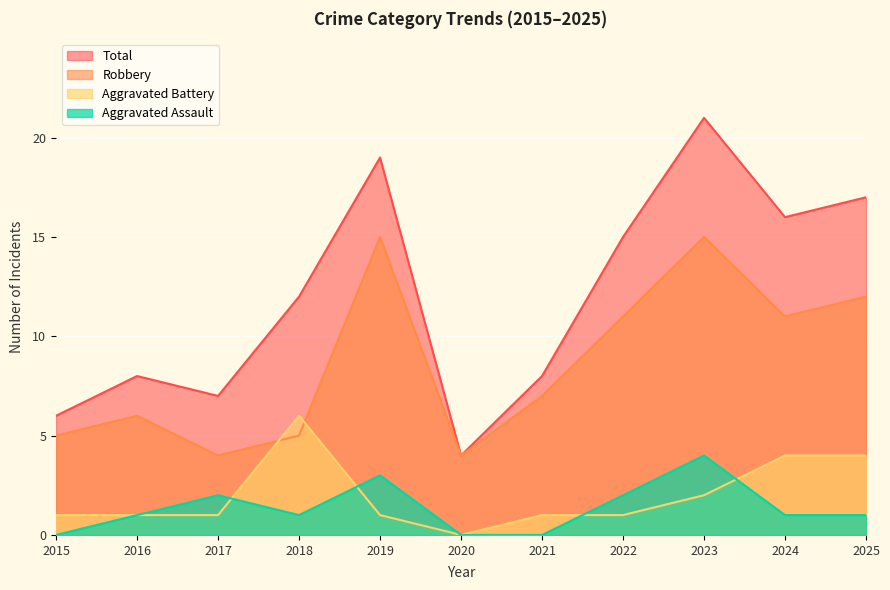

How many times do Aggravated Assault and Aggravated Battery cross each other?

4